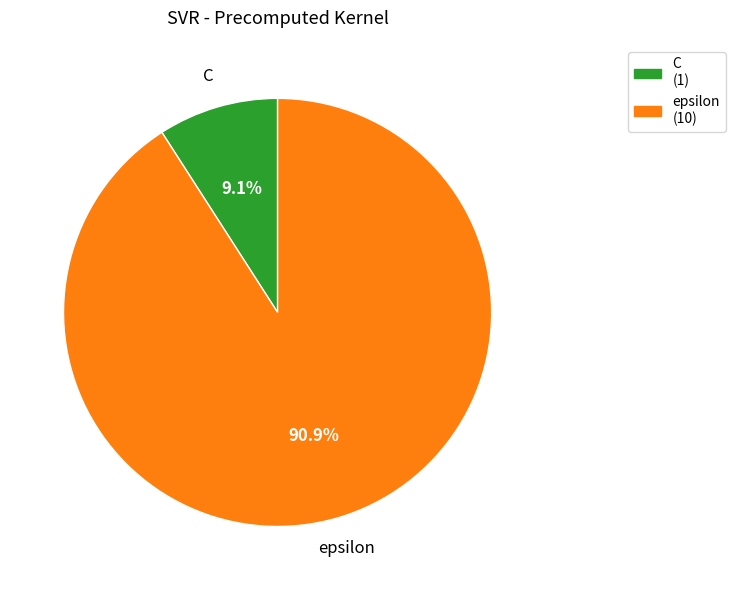

What is the ratio of the value at epsilon to the value at C?

10.0